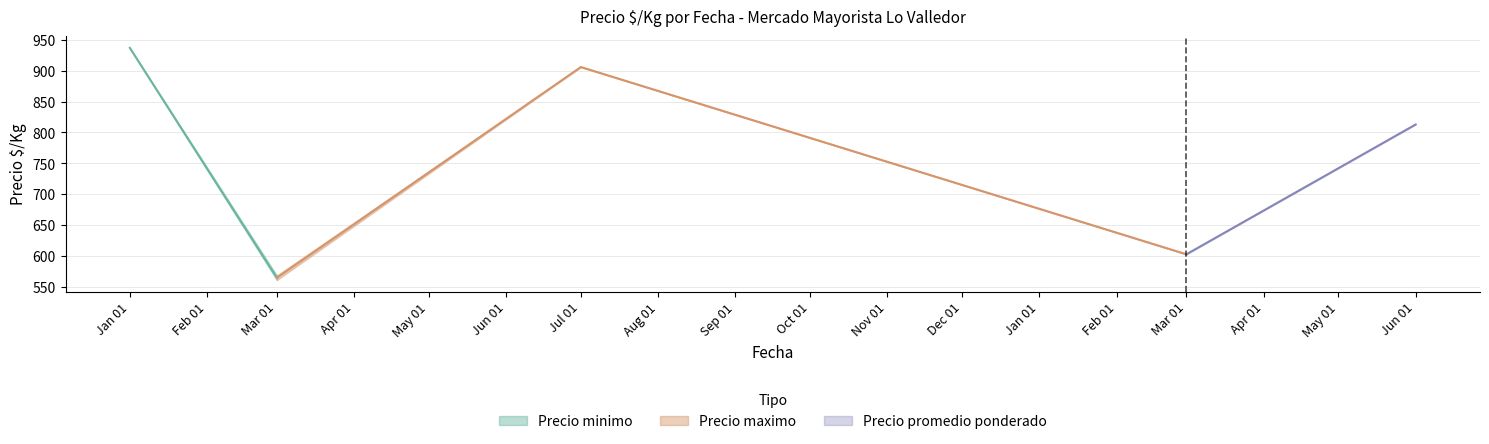

Read the Precio maximo value at 17.

750